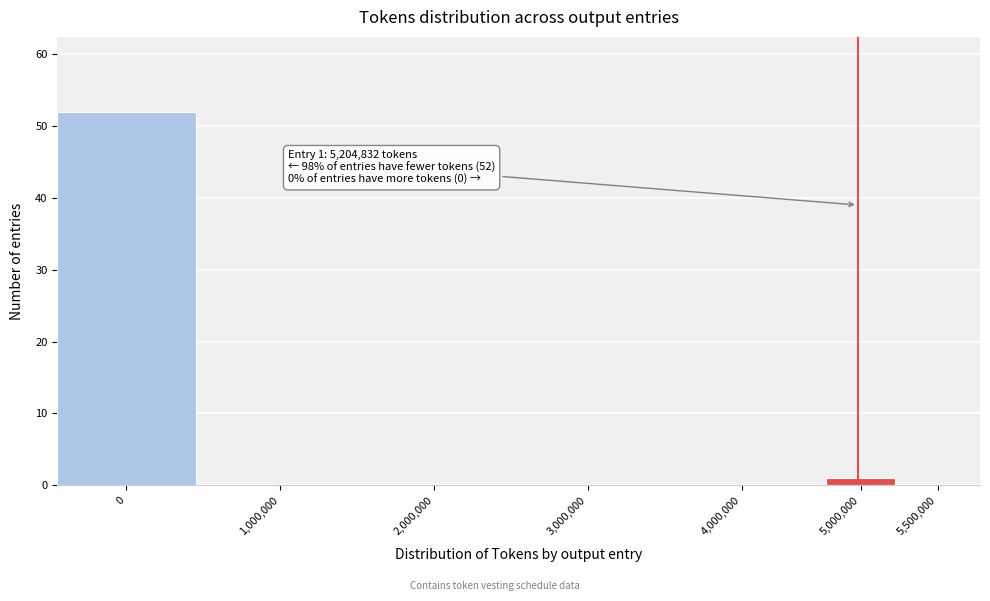

Reading left to right, list all the values displayed in this chart.

0=52	1,000,000=0	2,000,000=0	3,000,000=0	4,000,000=0	5,000,000=1	5,500,000=0